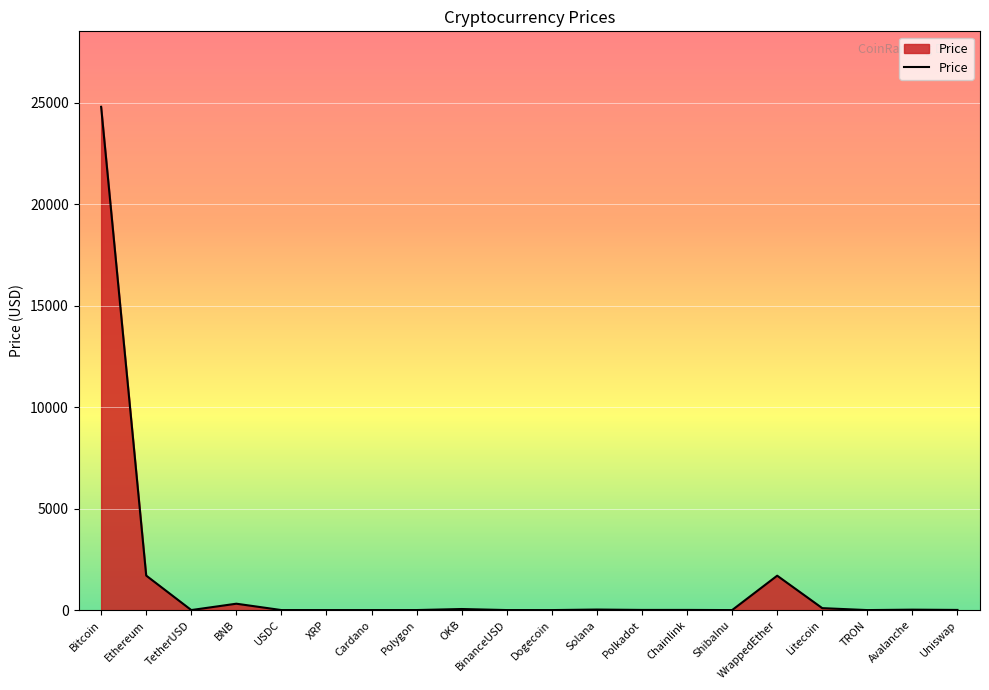

How many lines are shown in the chart?

1